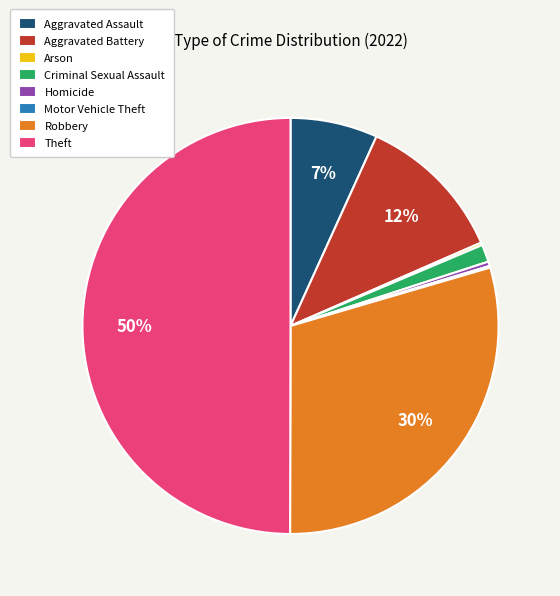

Do Robbery and Aggravated Assault together represent more than half of the pie?

No